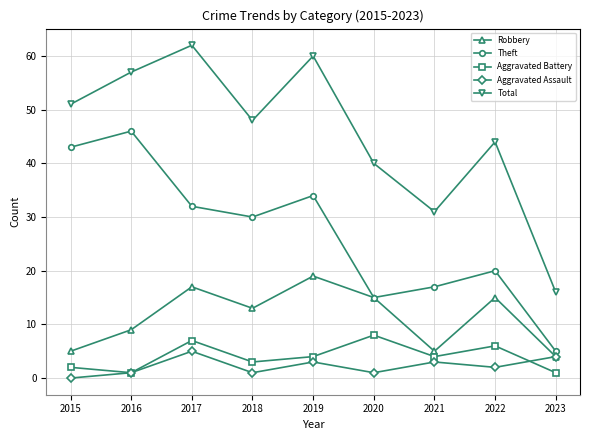

Reading left to right, extract all data points from this chart.

Robbery: 2015=5	2016=9	2017=17	2018=13	2019=19	2020=15	2021=5	2022=15	2023=4
Theft: 2015=43	2016=46	2017=32	2018=30	2019=34	2020=15	2021=17	2022=20	2023=5
Aggravated Battery: 2015=2	2016=1	2017=7	2018=3	2019=4	2020=8	2021=4	2022=6	2023=1
Aggravated Assault: 2015=0	2016=1	2017=5	2018=1	2019=3	2020=1	2021=3	2022=2	2023=4
Total: 2015=51	2016=57	2017=62	2018=48	2019=60	2020=40	2021=31	2022=44	2023=16